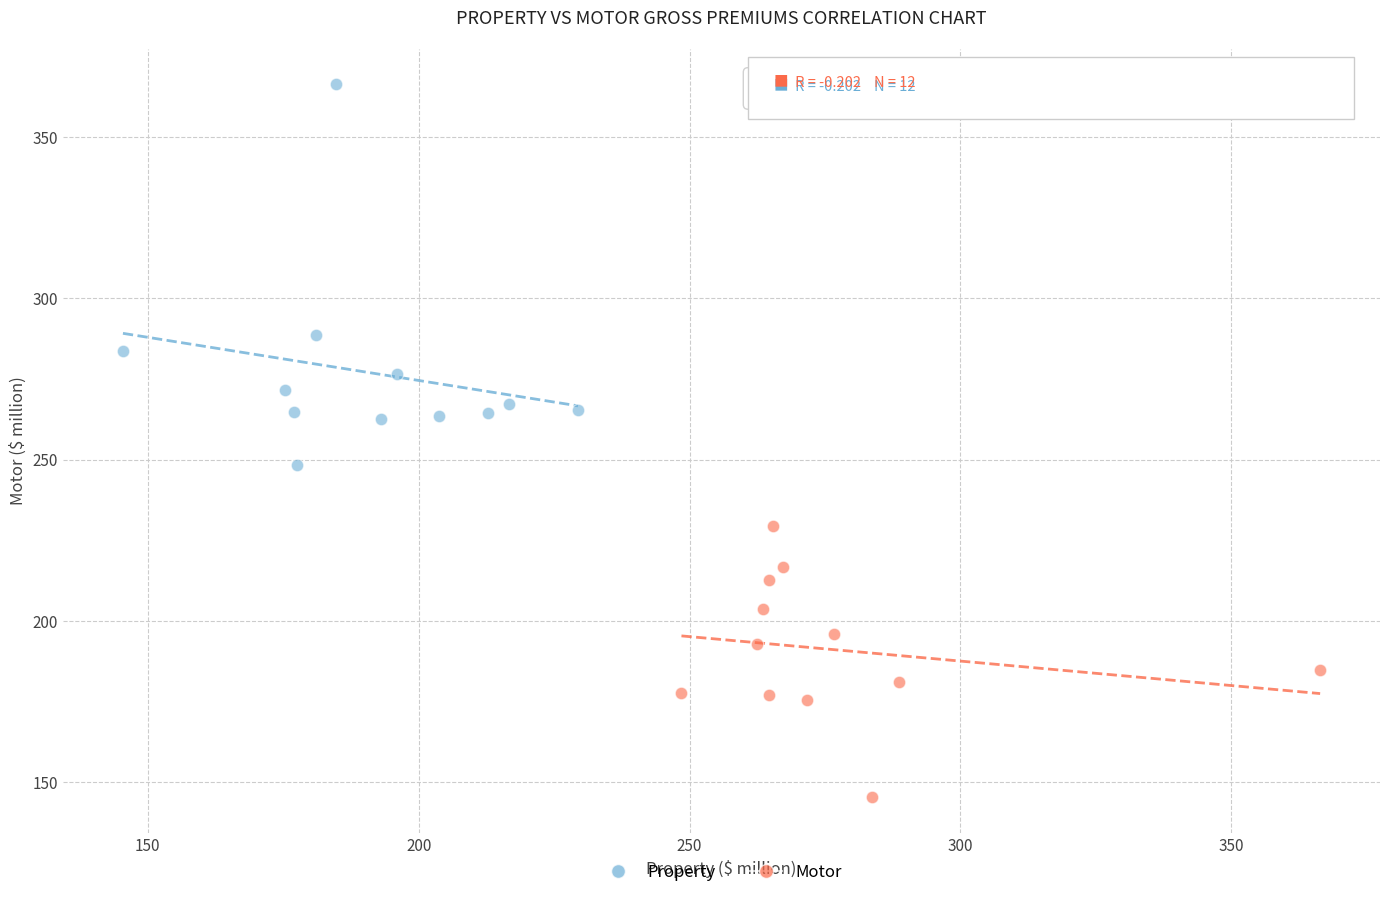

Which series contains the highest Y value?

Property